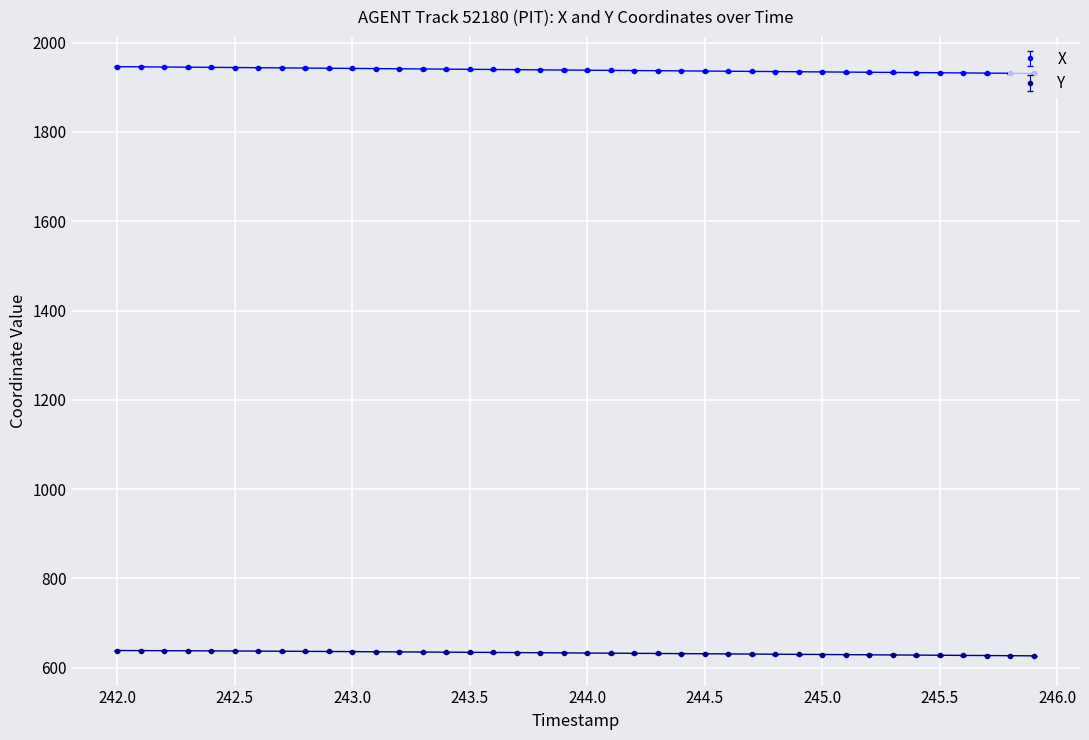

What is the value of the X point at the 9th from the left?

1943.2